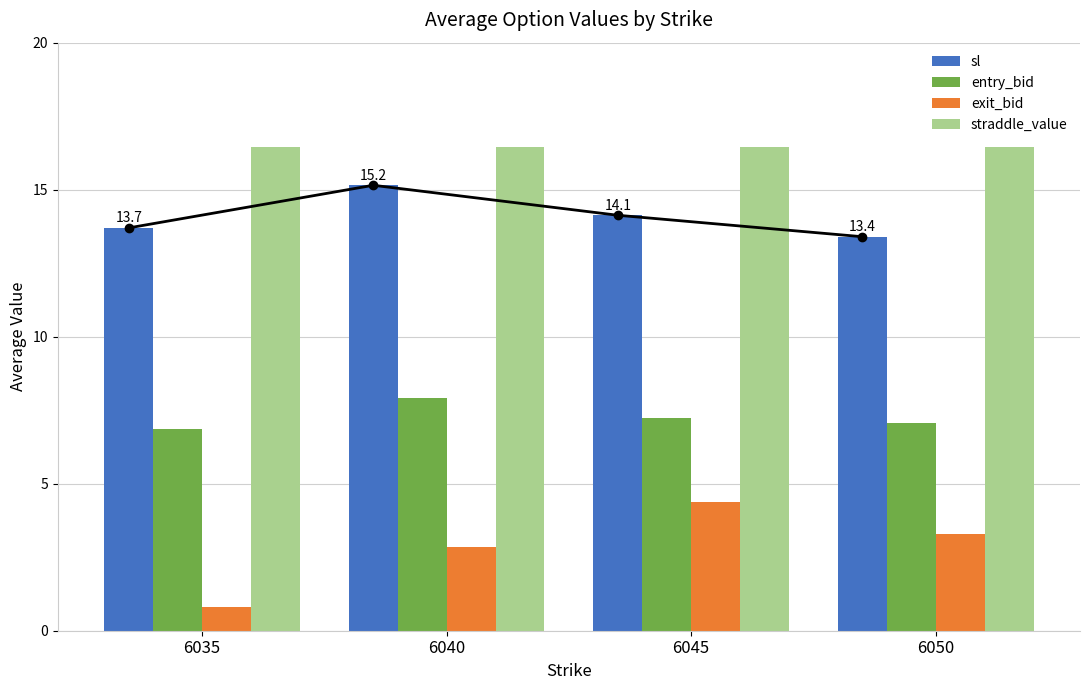

Is it true that exit_bid equals 3.3 at 6050?

True